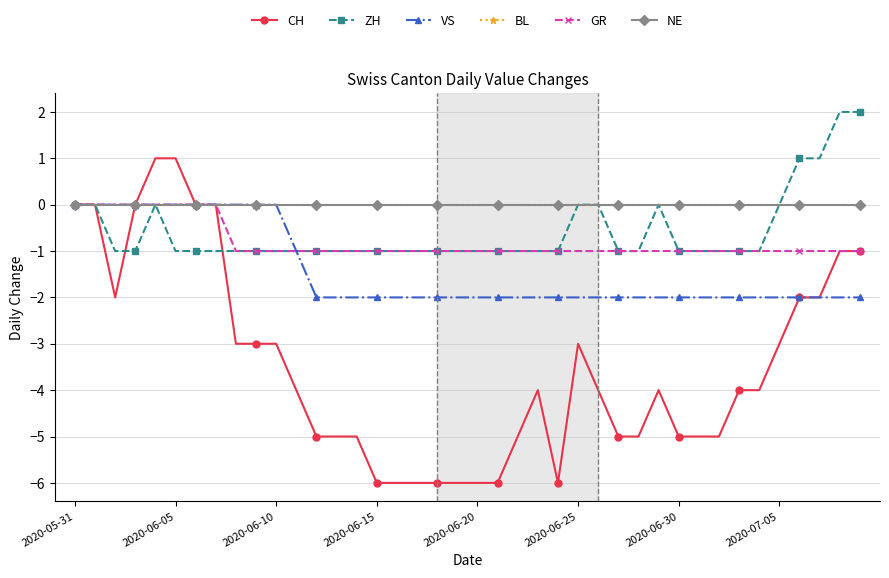

True or false: GR and ZH intersect in this chart.

False